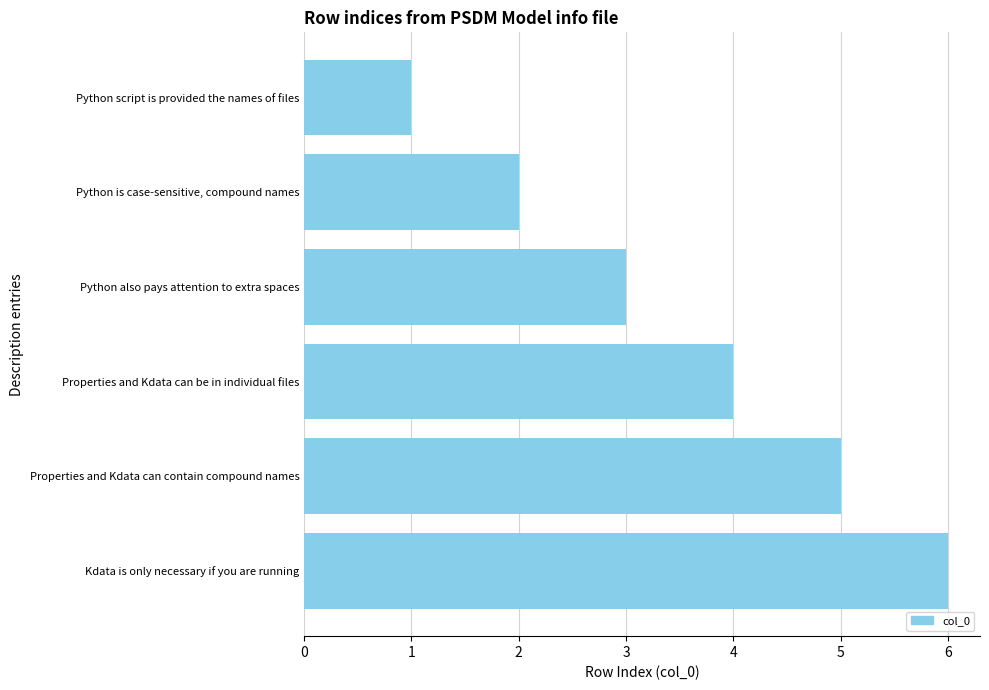

What is the sum of all values?

21